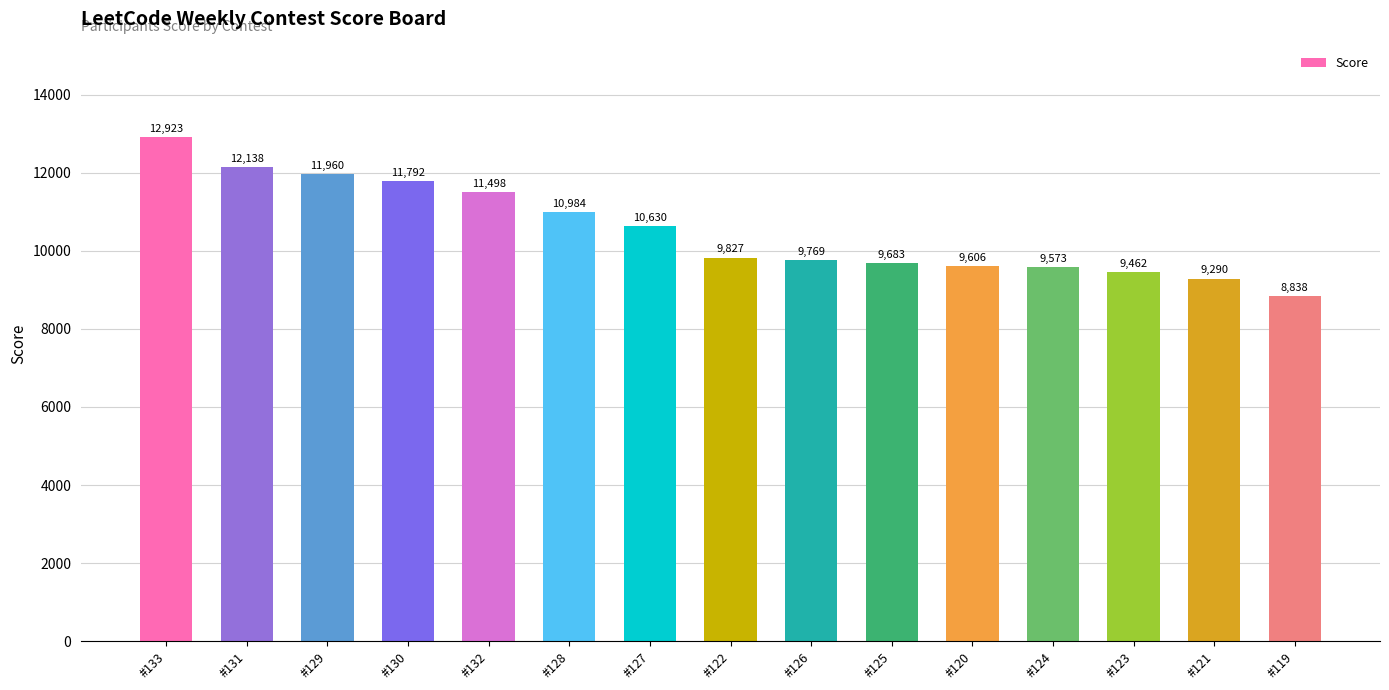

What is the sum of all values?

157973